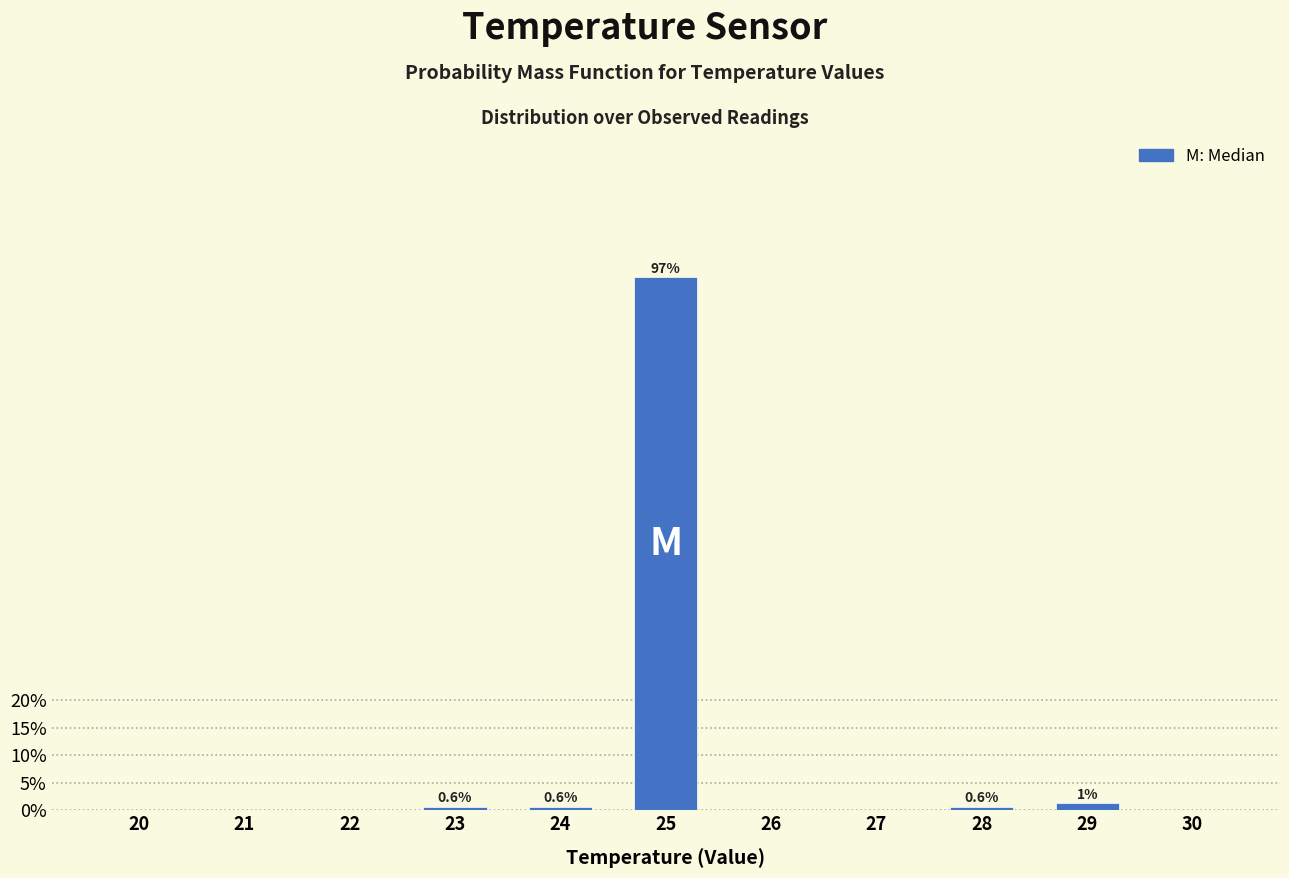

Reading right to left, list all the values displayed in this chart.

30=0.0	29=1.3	28=0.6	27=0.0	26=0.0	25=96.9	24=0.6	23=0.6	22=0.0	21=0.0	20=0.0